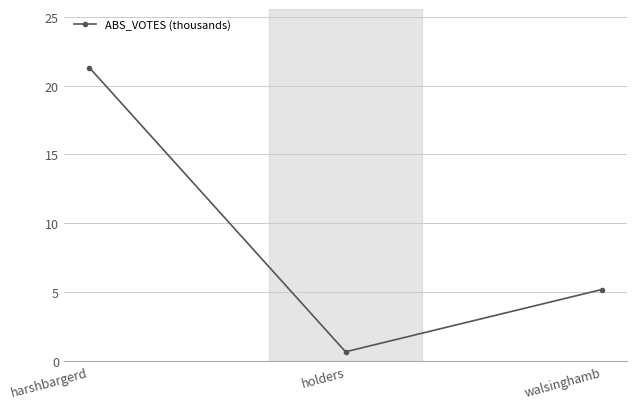

The value at holders is 0.7. True or false?

True